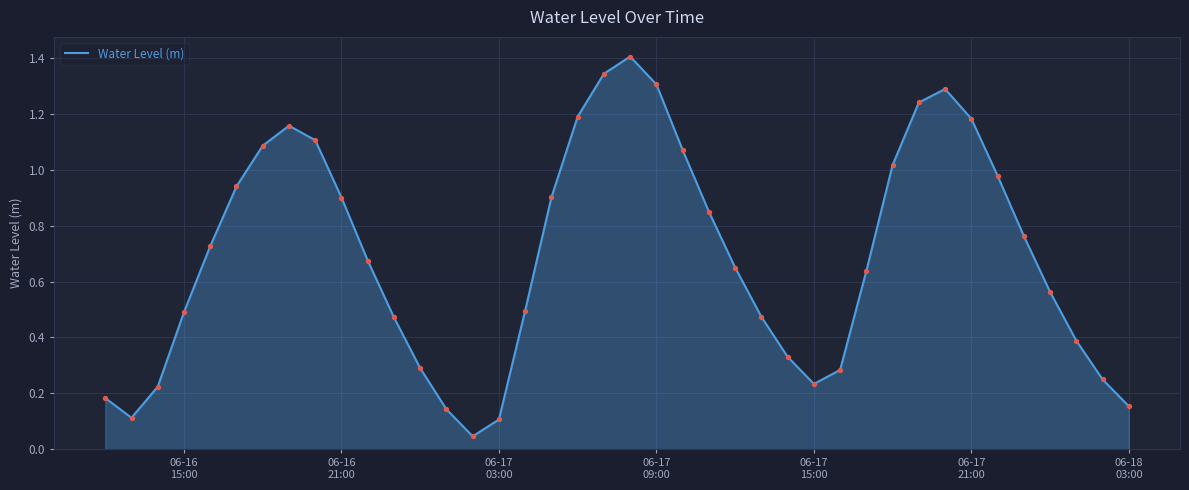

What is the difference between the maximum and minimum values?

1.4